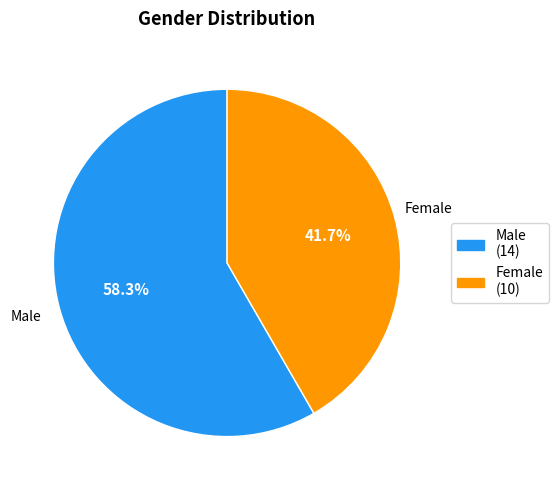

Rank the categories by value from lowest to highest.

Female (10), Male (14)